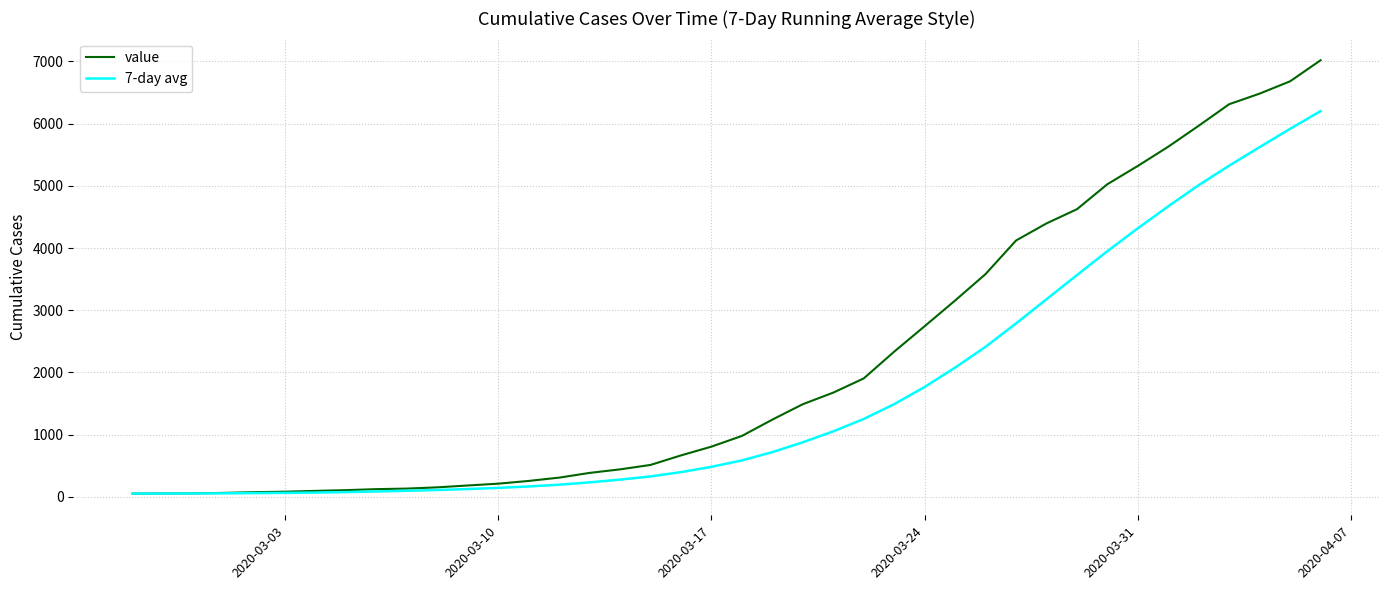

List the series in order of their peak value, highest first.

value, 7-day avg